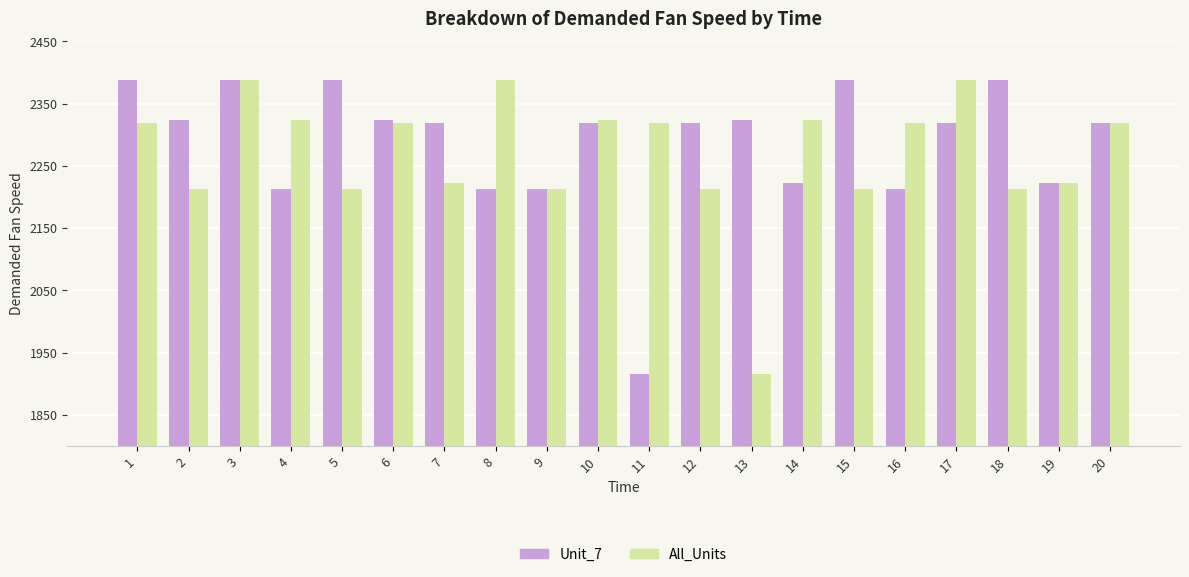

What is the value of the All_Units bar at the 10th from the left?

2324